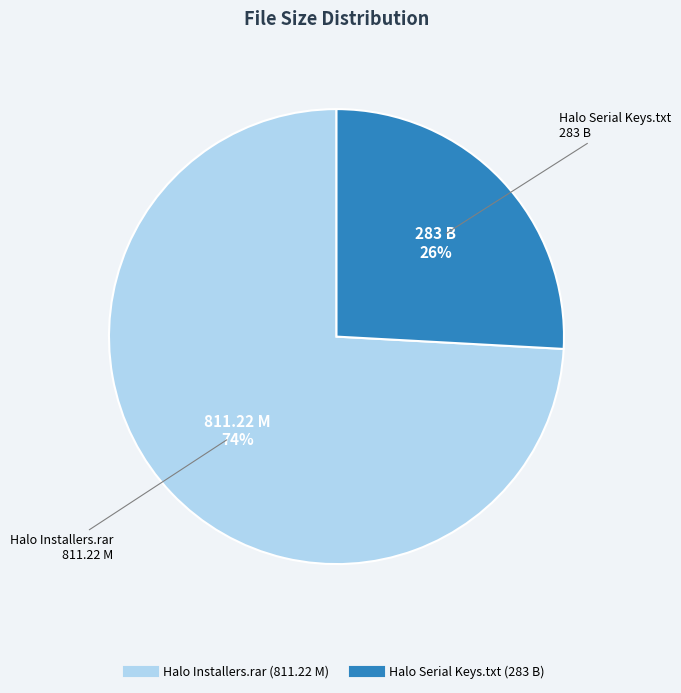

Between Halo Installers.rar and Halo Serial Keys.txt, which is larger?

Halo Installers.rar